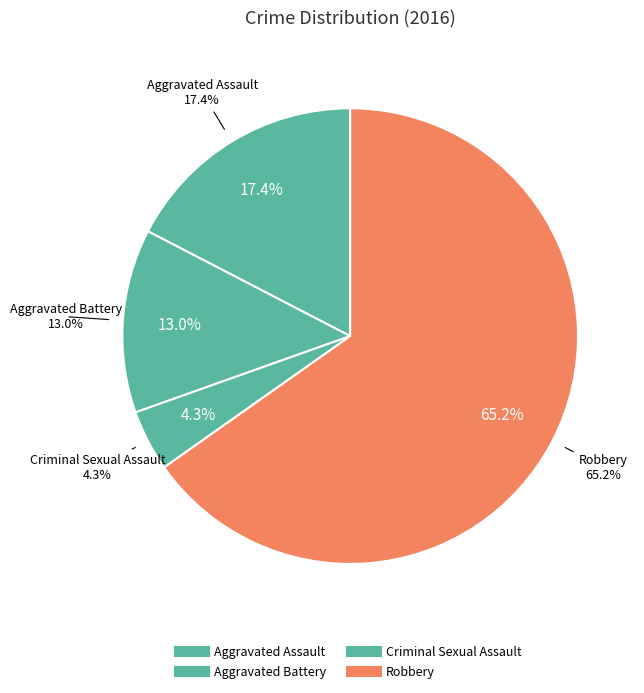

To the nearest percent, what is the average slice percentage?

25%